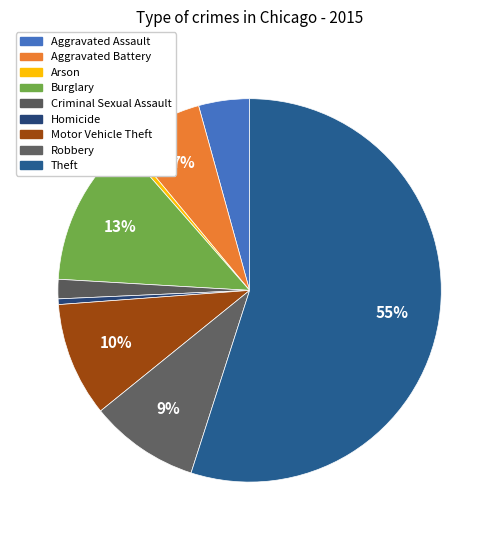

Does any single category account for the majority?

Yes